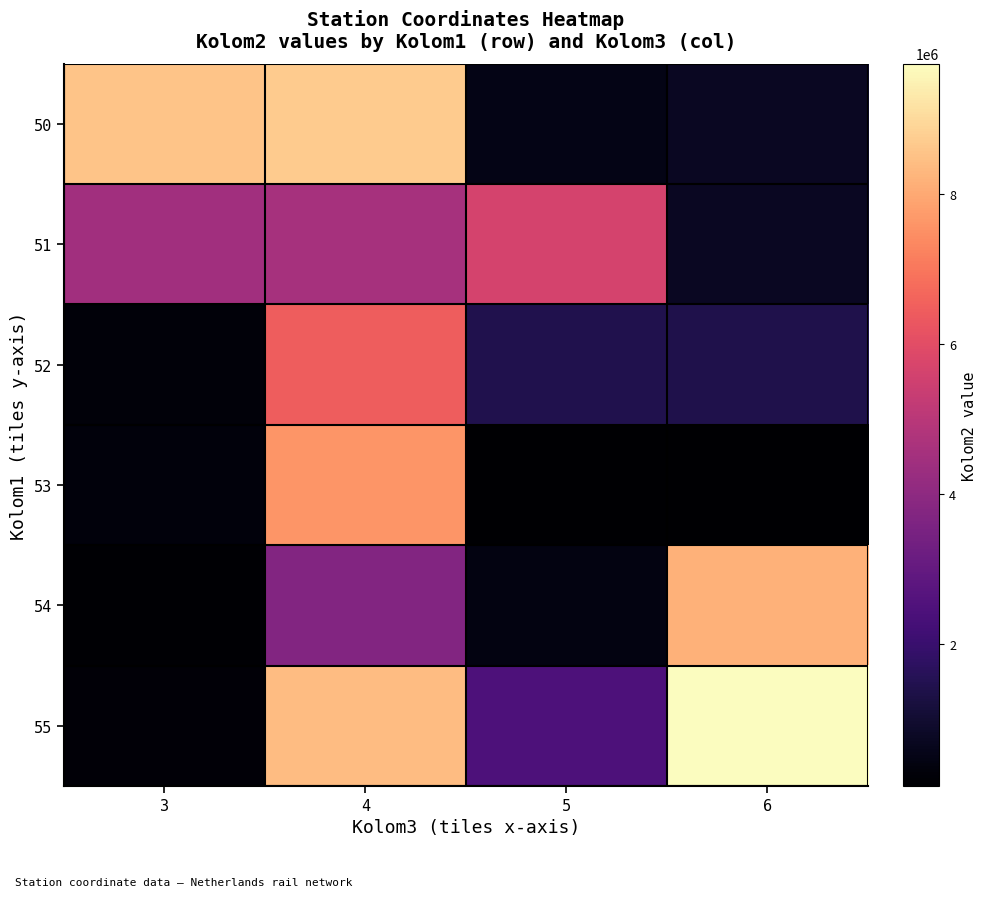

Which has a higher value, 6 or 5?

6